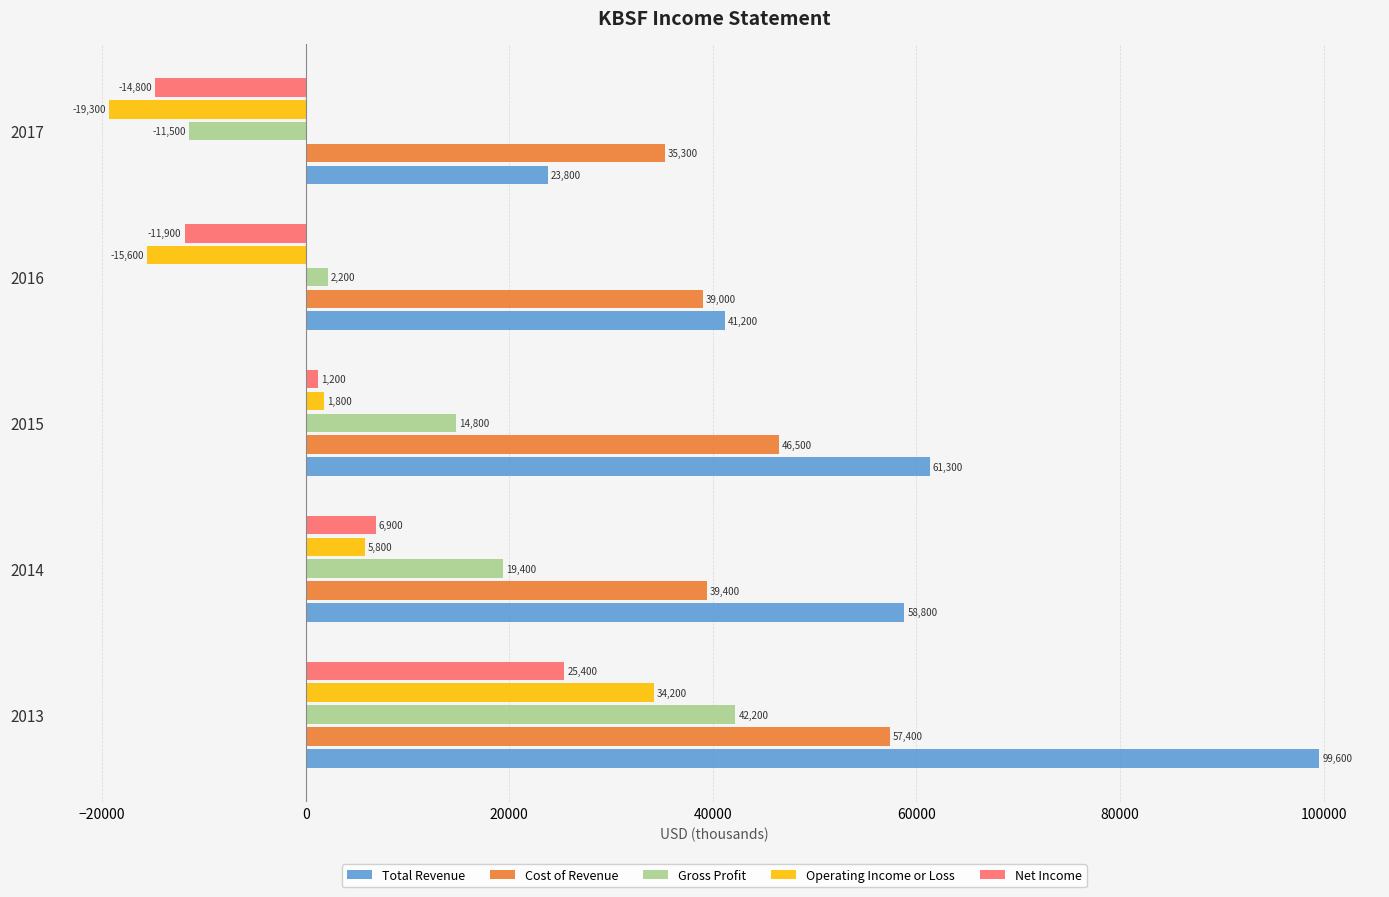

Count the number of categories in the chart.

5